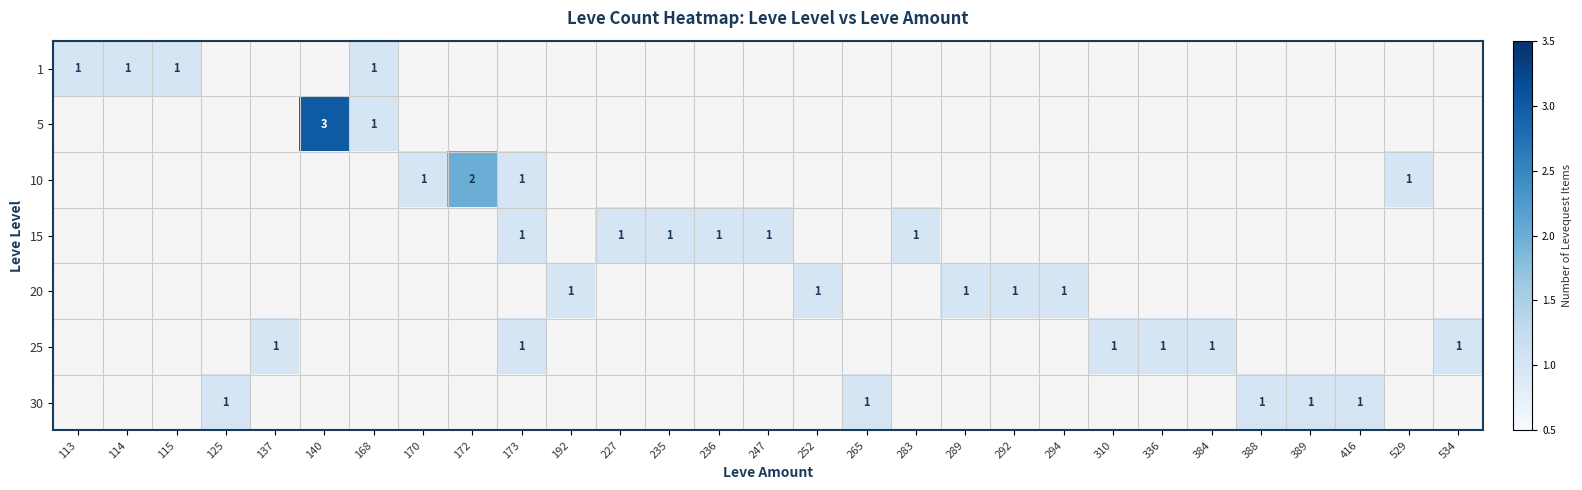

Is it true that 1 equals 1 at 113?

True